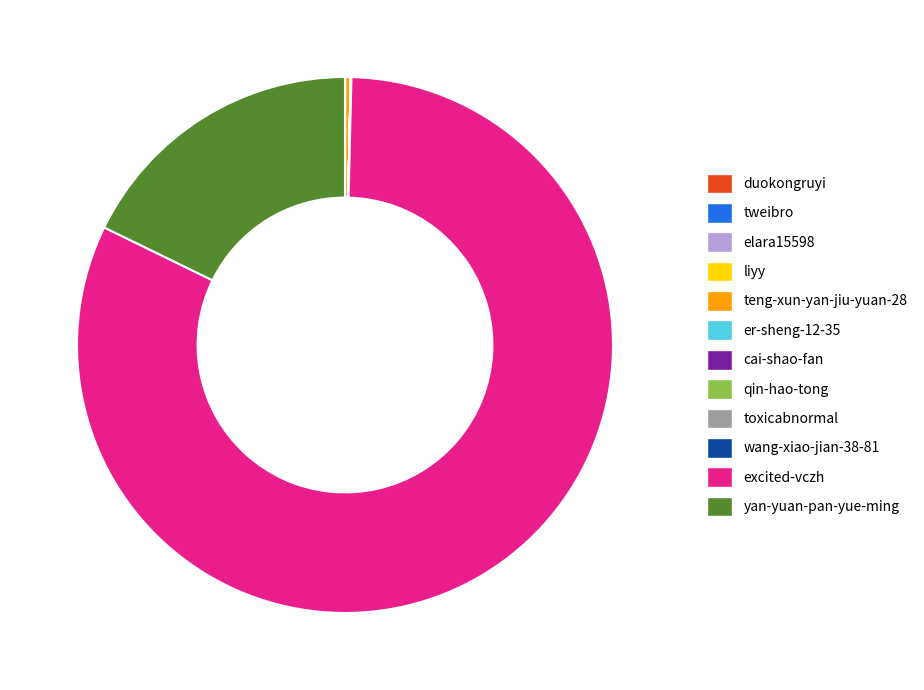

Which has a higher value, excited-vczh or yan-yuan-pan-yue-ming?

excited-vczh